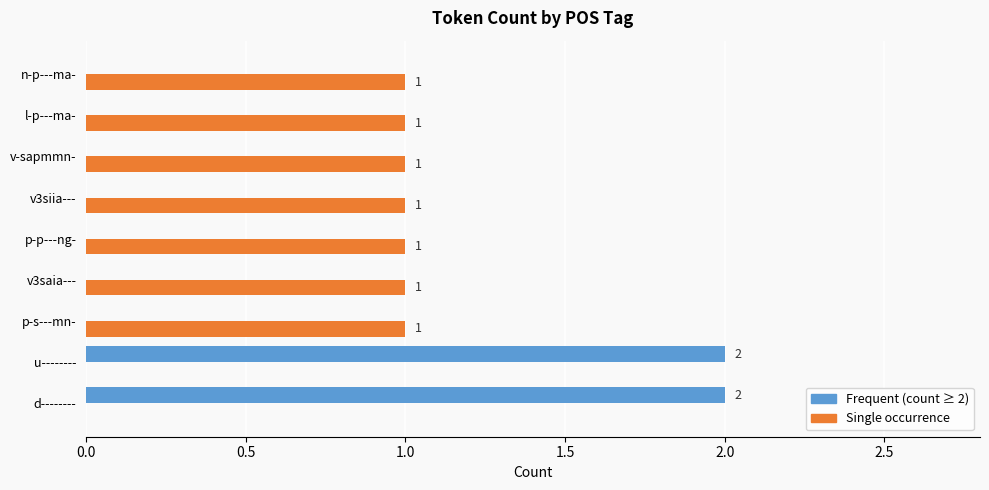

Which series has the largest range (max minus min)?

Frequent (count ≥ 2)